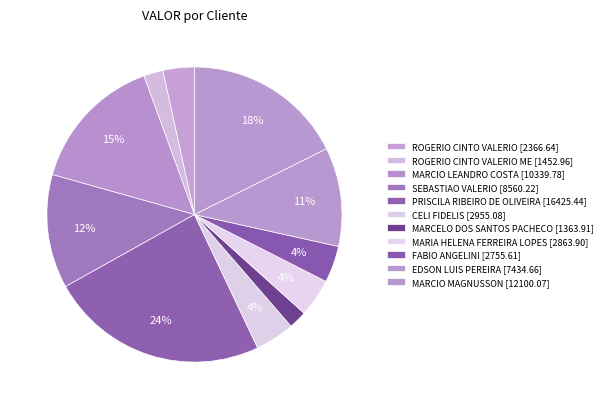

How many segments does this pie chart have?

11